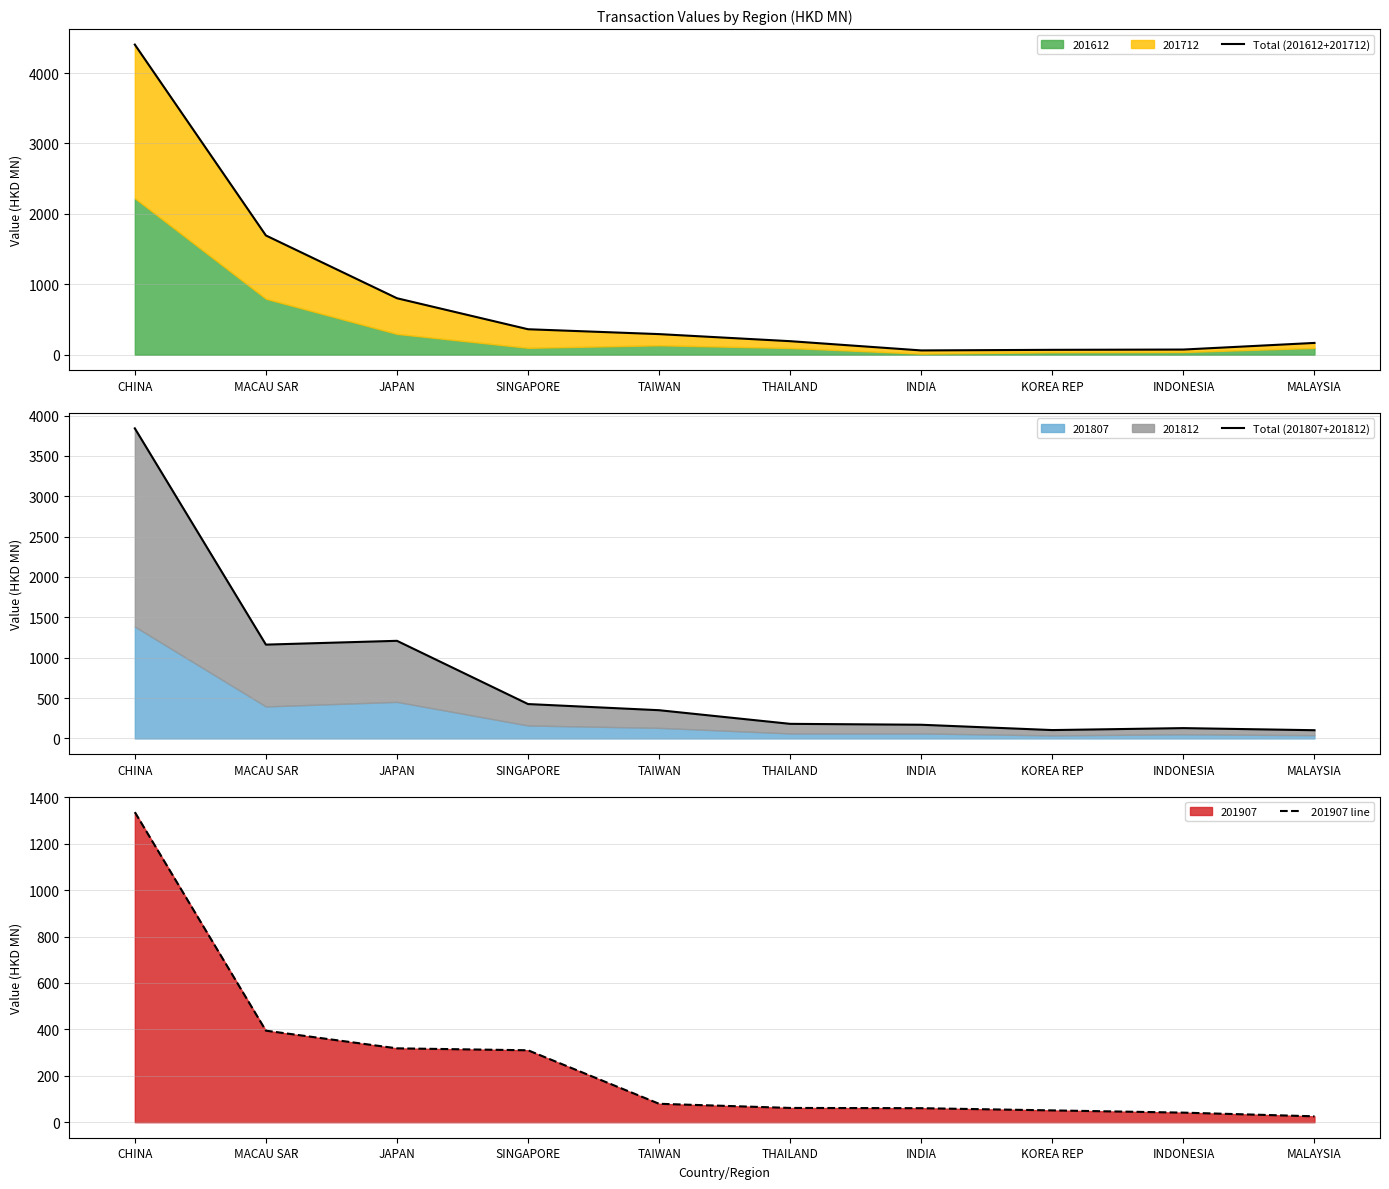

Which series has the widest spread of values?

Total (201612+201712)